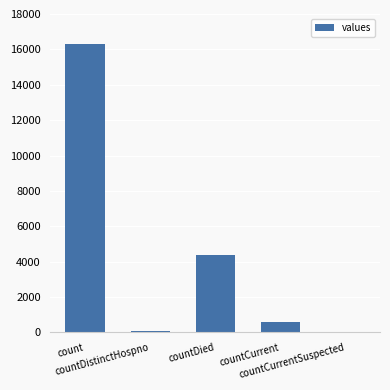

What is the sum of the values at countCurrentSuspected and countDied?

4370